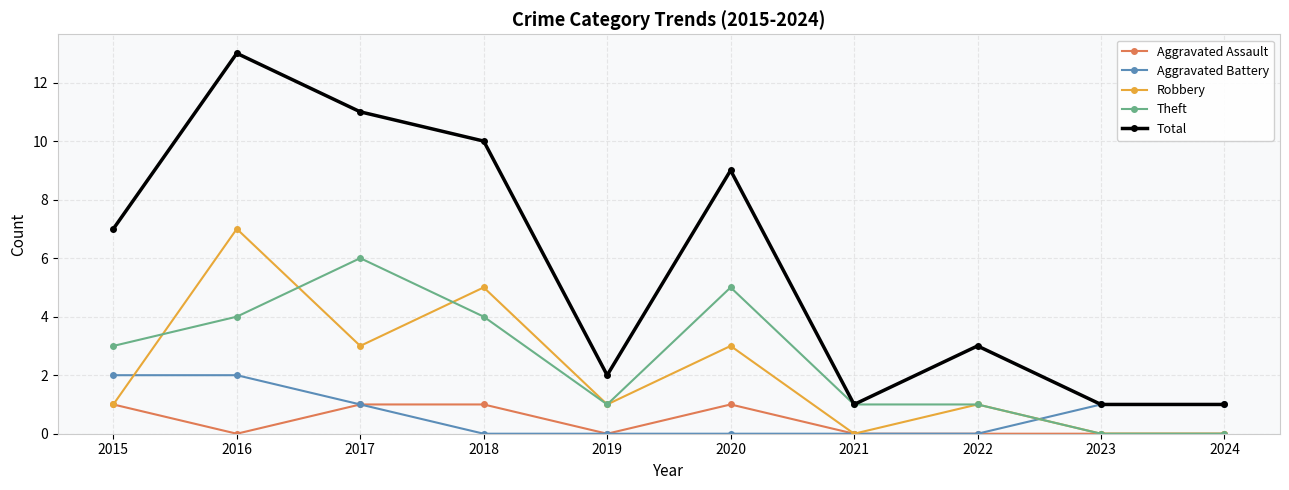

Rank the series by their maximum value, from lowest to highest.

Aggravated Assault, Aggravated Battery, Theft, Robbery, Total